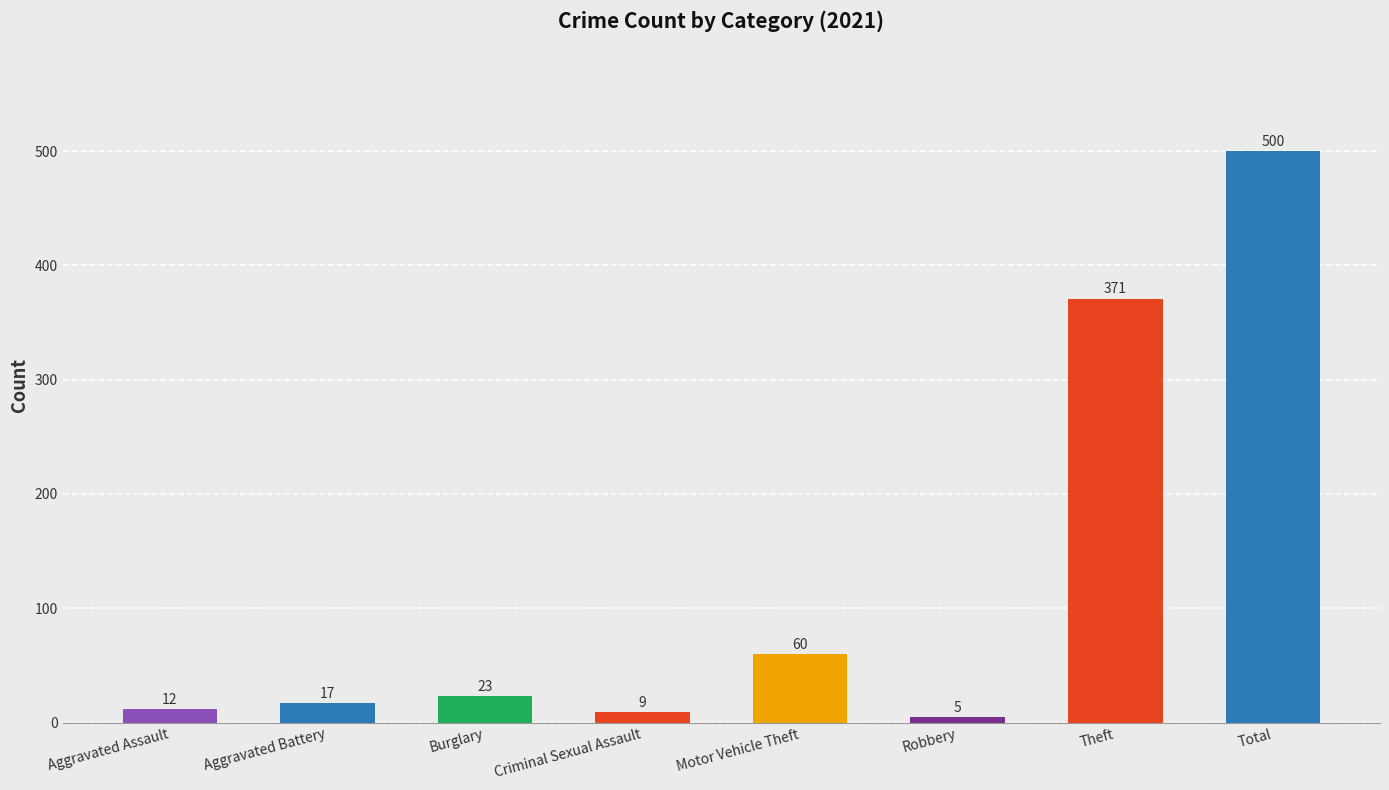

Is it true that the value at Robbery is 5?

True